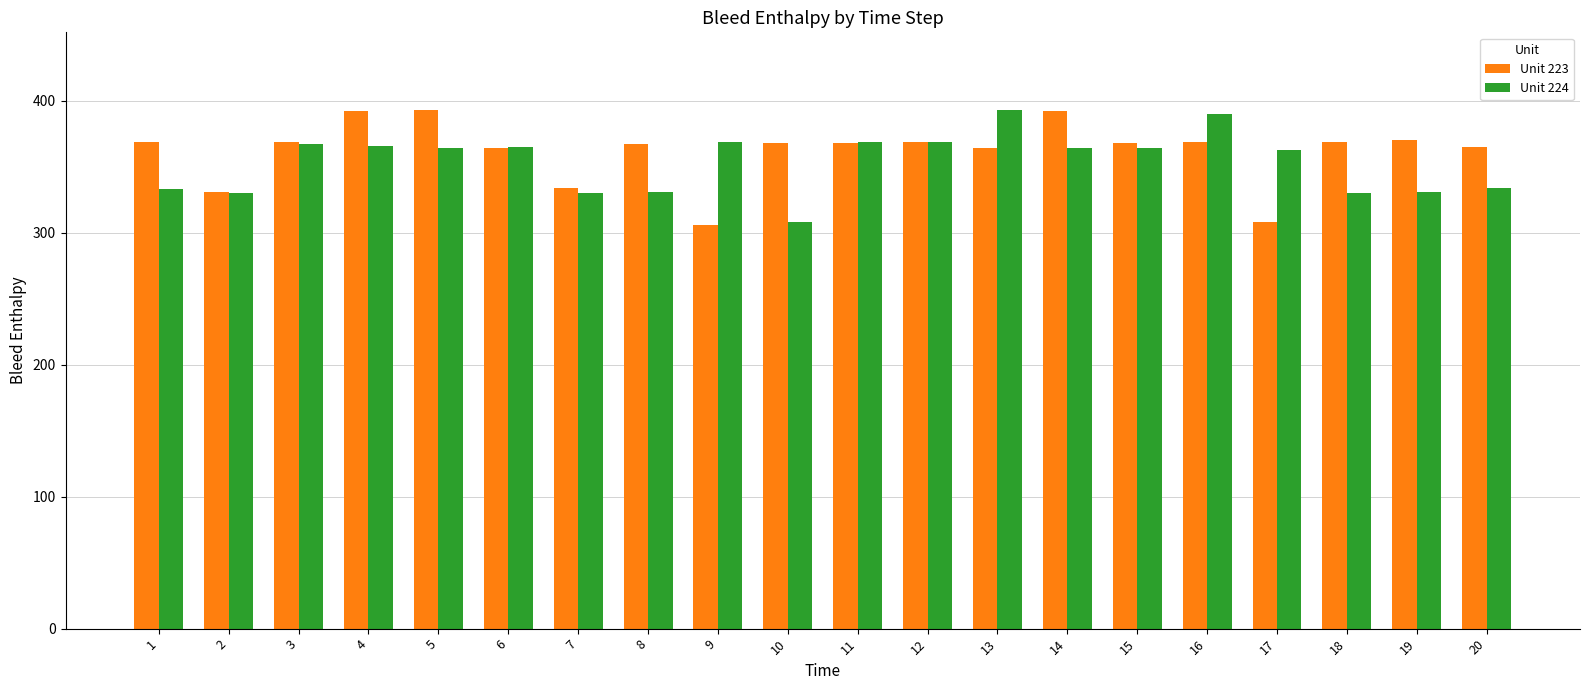

How many bars are there in total?

40